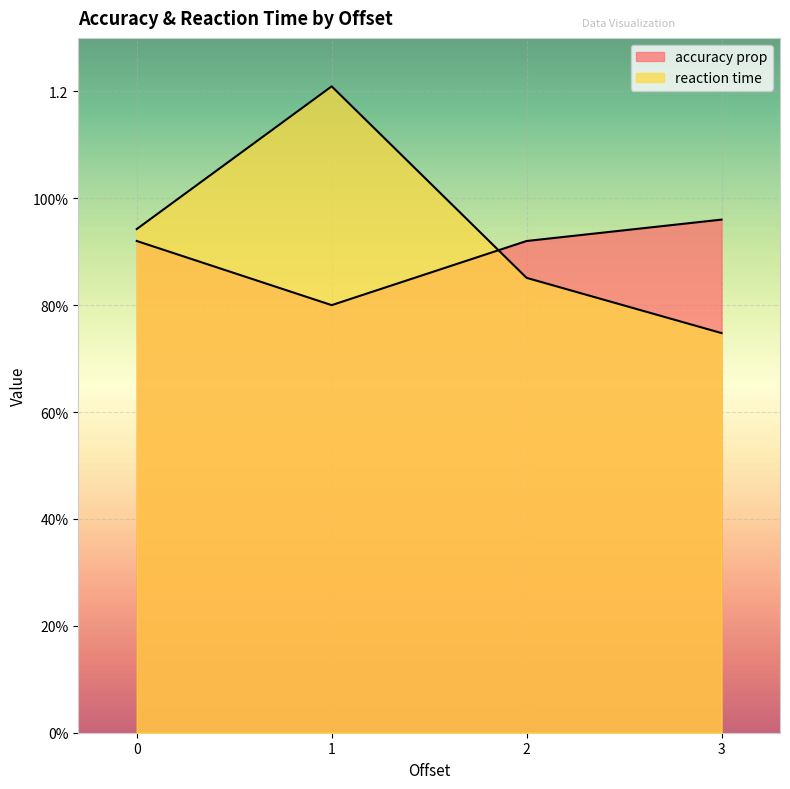

List the series in order of their overall mean, lowest first.

accuracy prop, reaction time